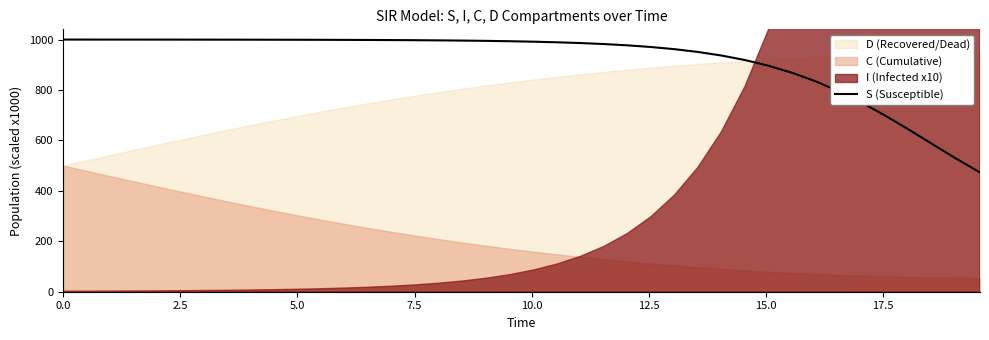

What is the lowest value of the S (Susceptible) series?

472.8